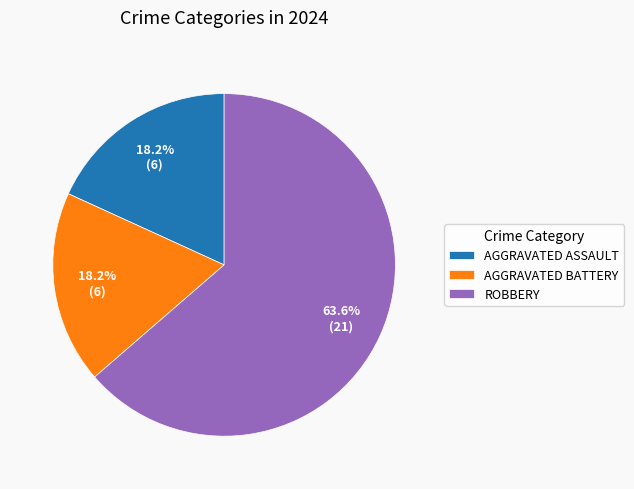

How many slices are in this pie chart?

3